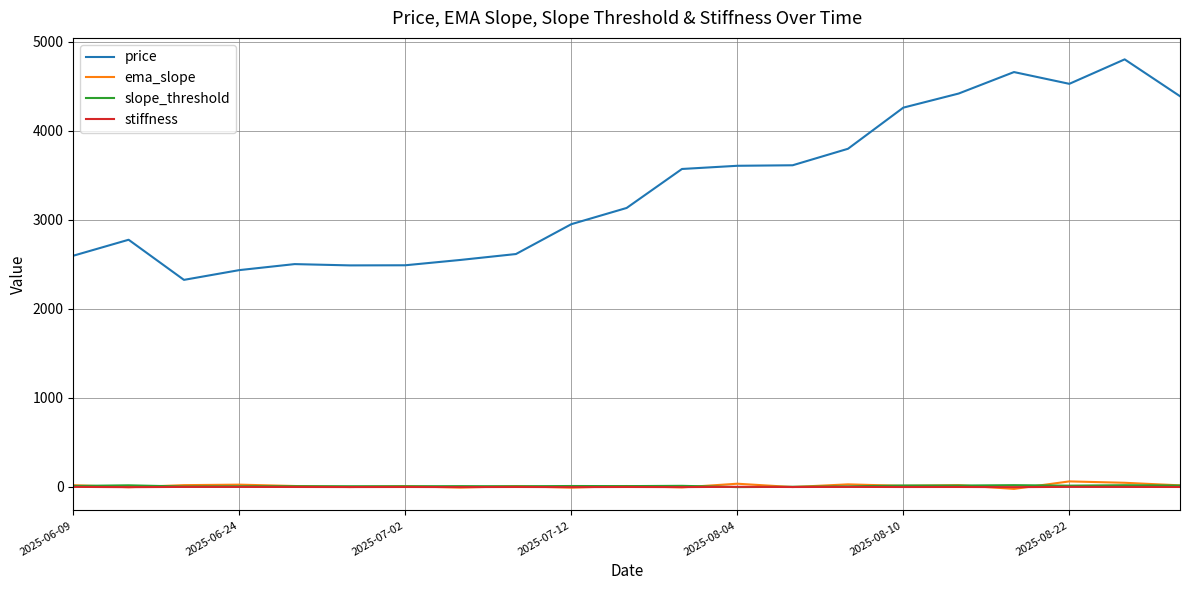

True or false: stiffness and price intersect in this chart.

False